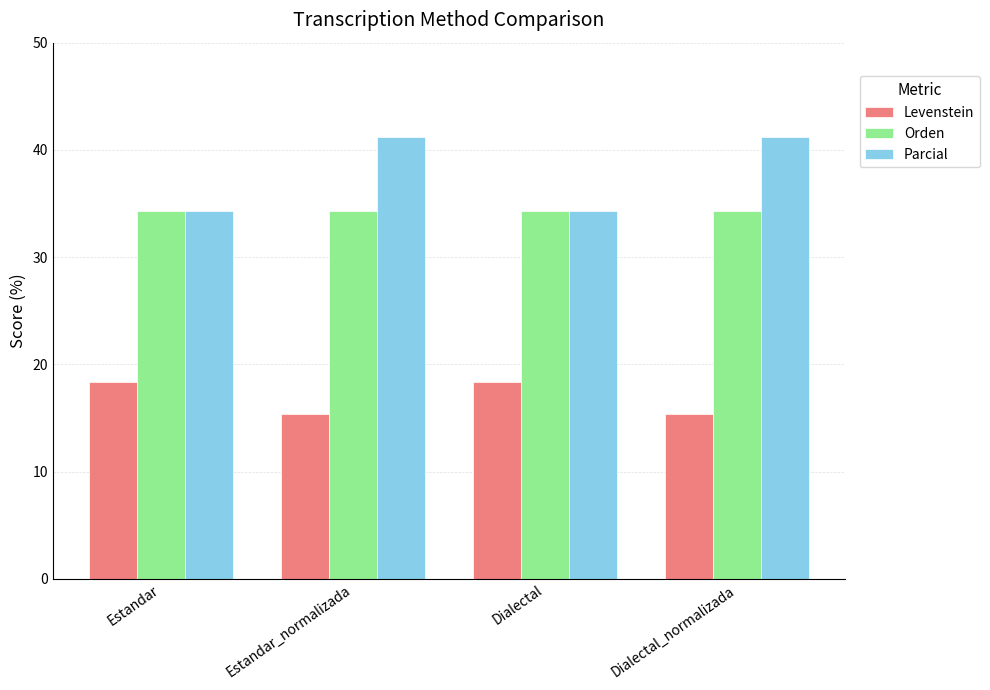

Is the value of Parcial at Dialectal_normalizada greater than the value of Levenstein at Dialectal?

Yes